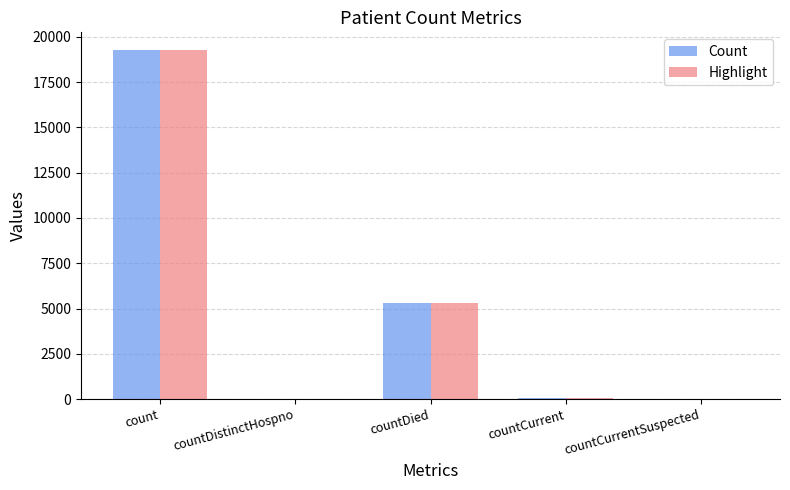

The value of Count at countCurrentSuspected is 9938. True or false?

False